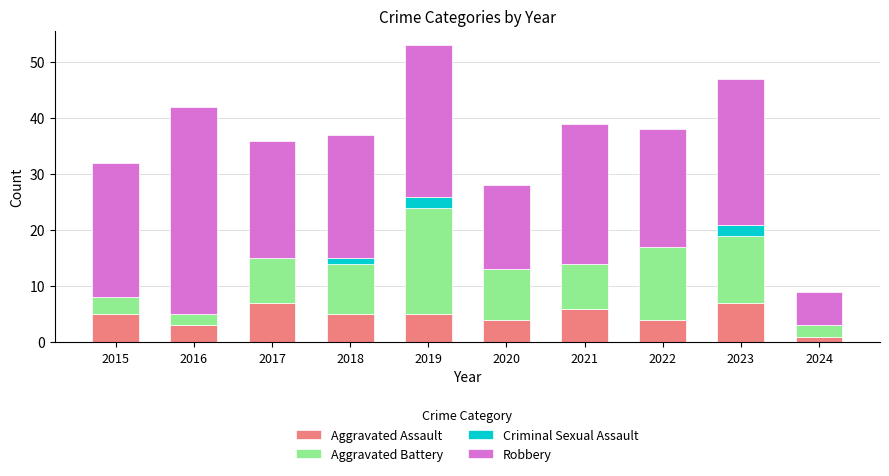

The value of Aggravated Assault at 2020 is 2. True or false?

False